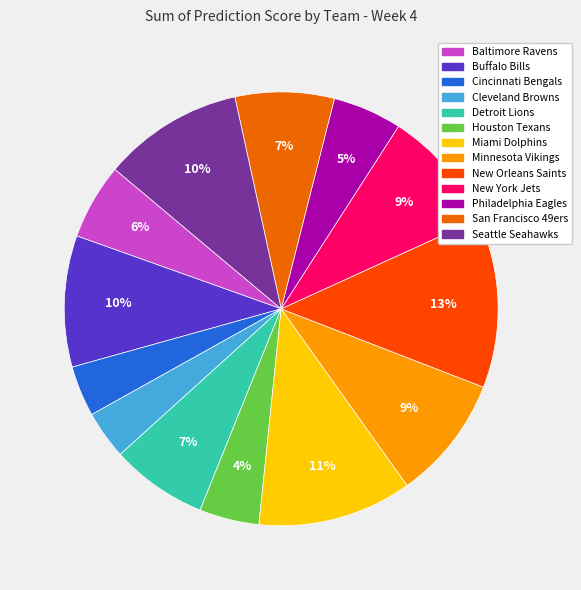

What percentage is the Philadelphia Eagles slice, to the nearest percent?

5%